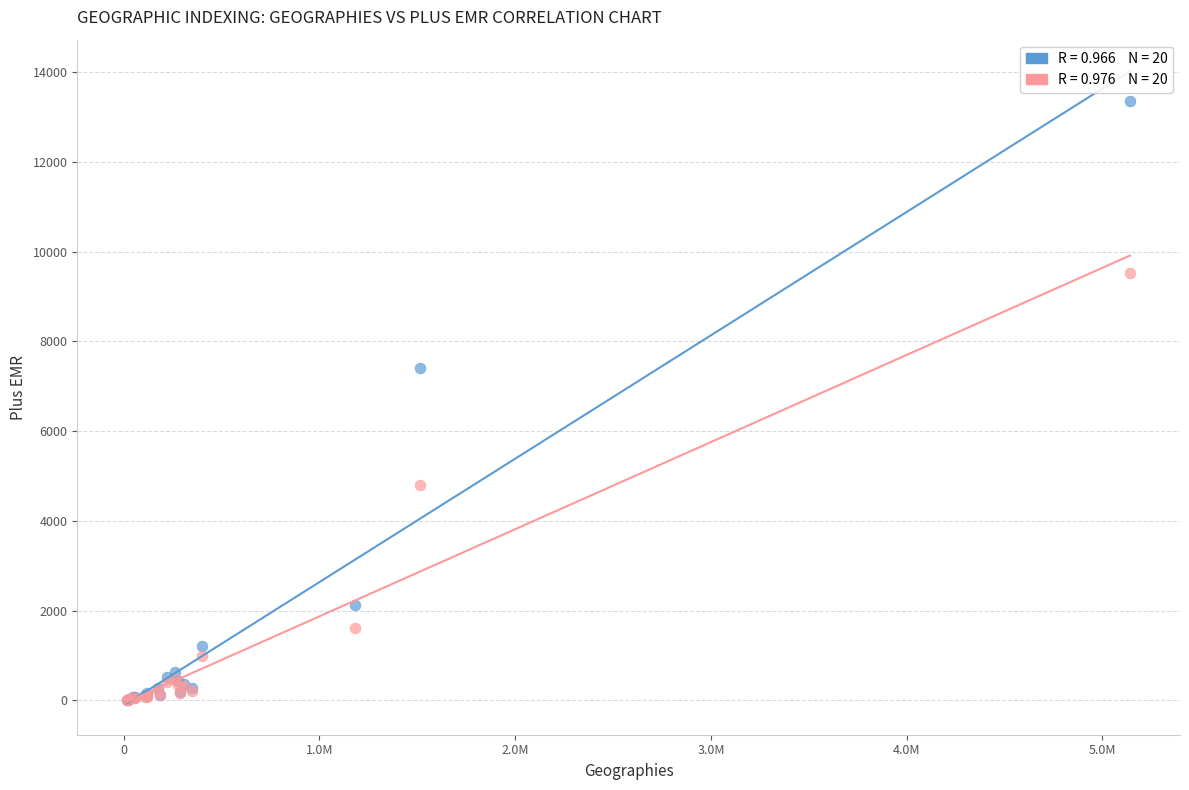

Across all series, what Y value is closest to 6685?

7396